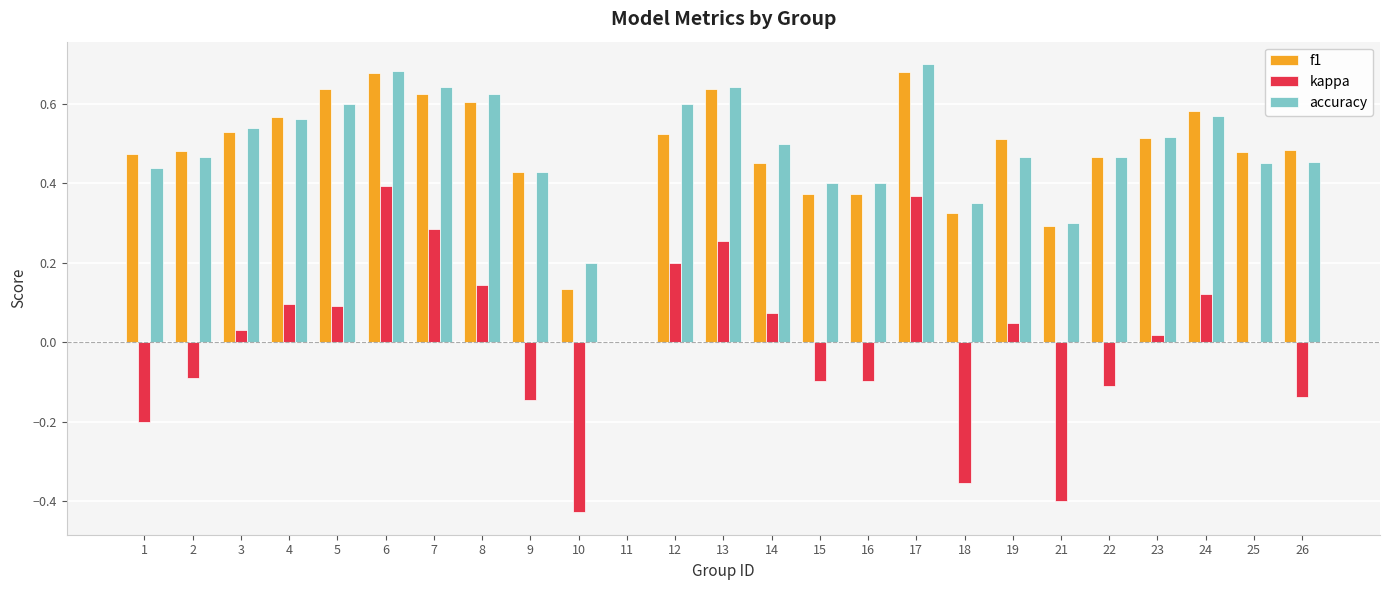

How many positive values does the f1 series have?

24